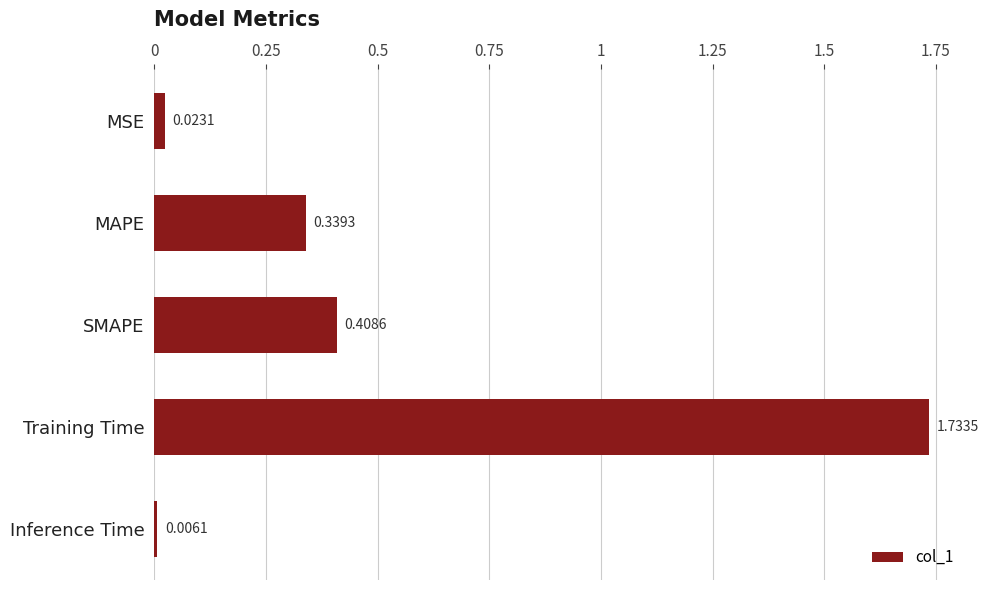

Rank the categories by value from lowest to highest.

Inference Time, MSE, MAPE, SMAPE, Training Time